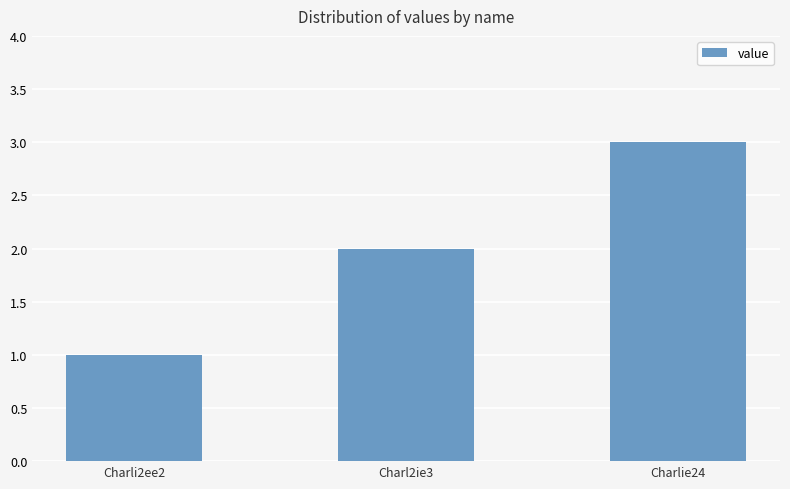

What is the difference between the values at Charlie24 and Charli2ee2?

2